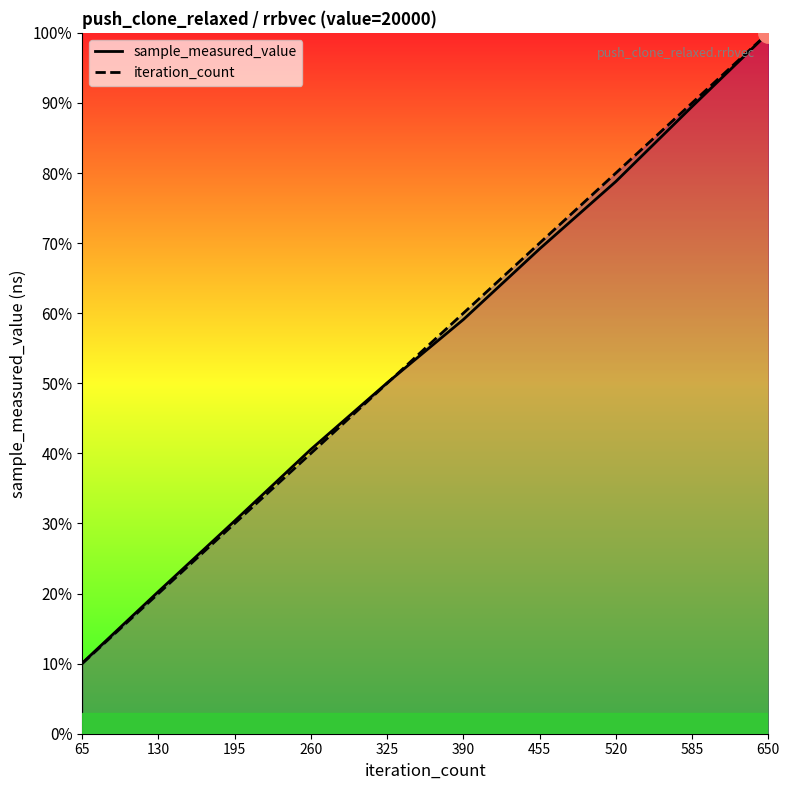

Does the chart have visible grid lines?

No